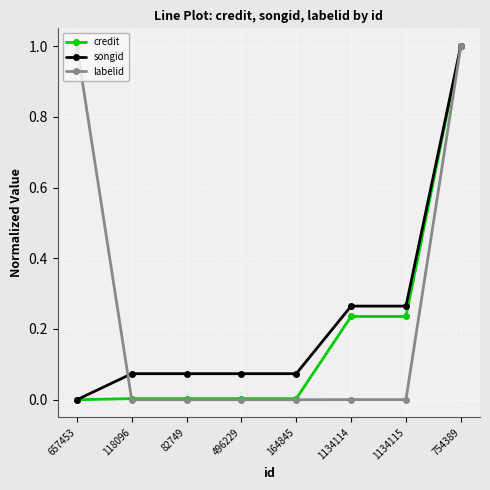

Count the number of data series in this chart.

3